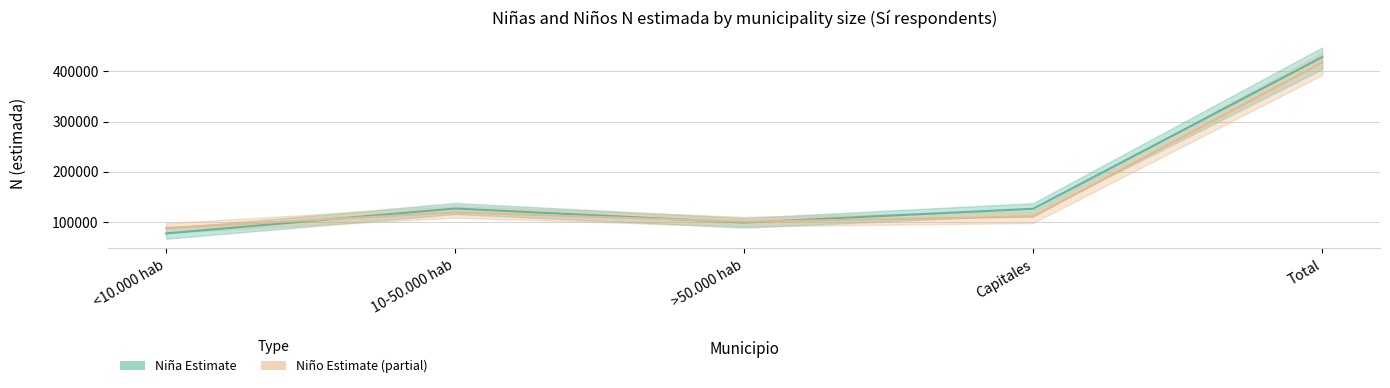

At which category is the sum across all series the highest?

Total